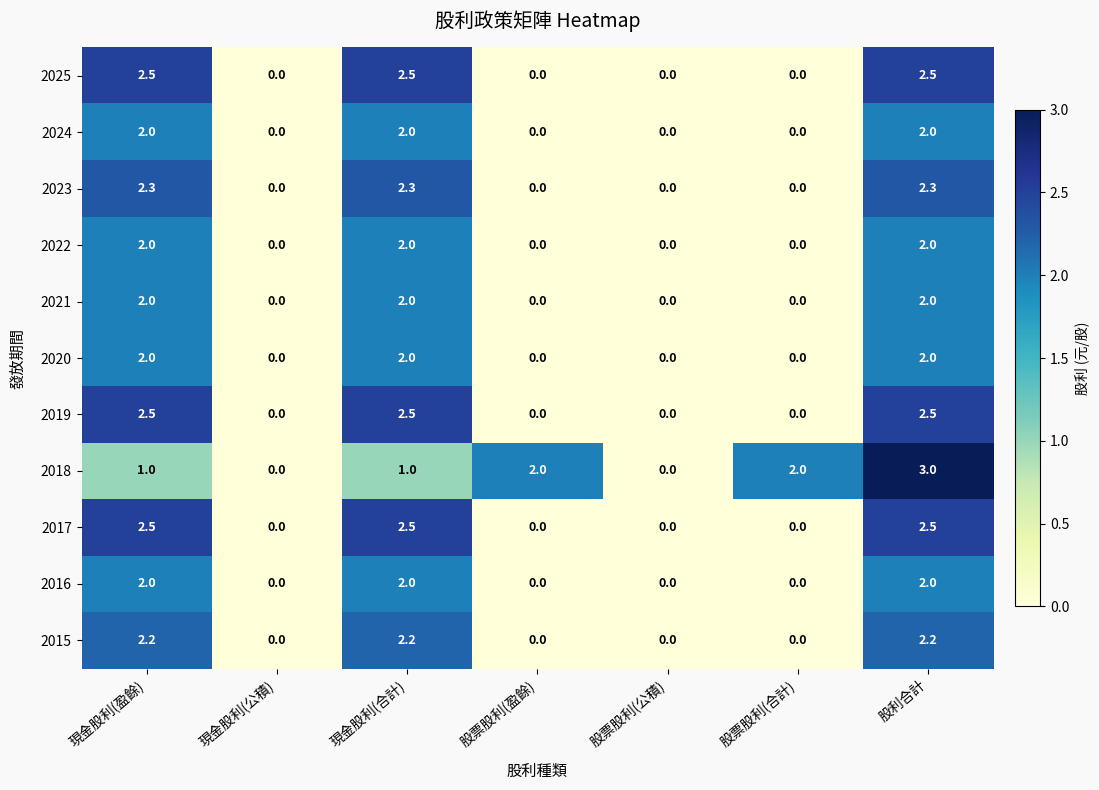

What is the total value across all series at 股票股利(合計)?

2.0